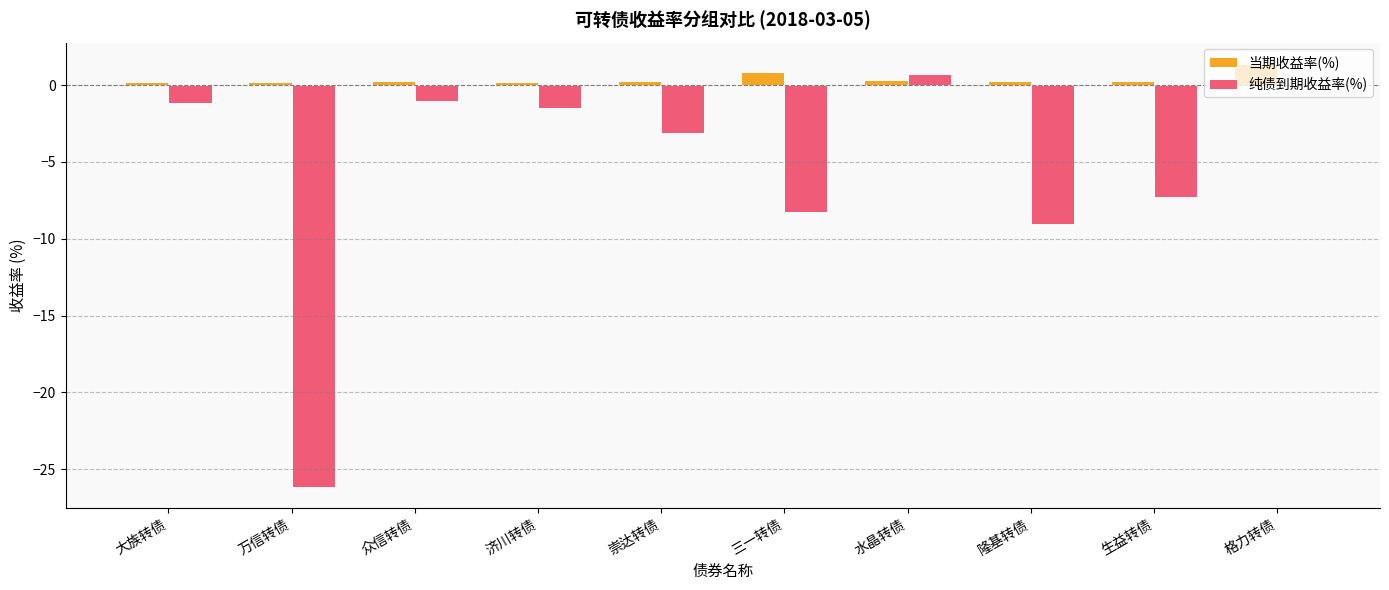

What is the sum of all 当期收益率(%) values?

4.1